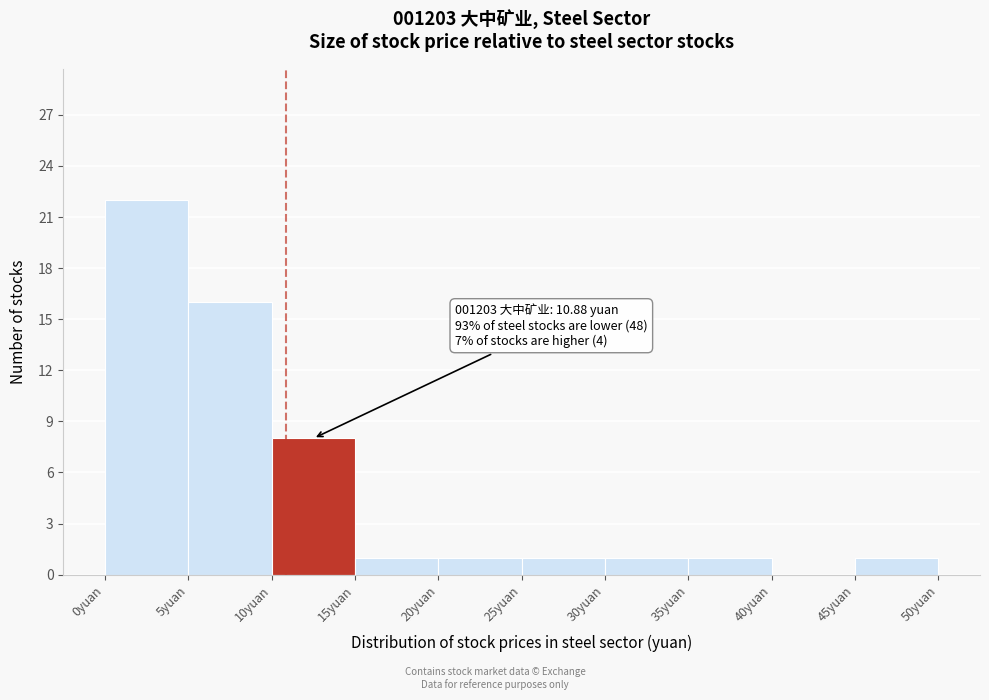

Over which range of the x-axis is the bar tallest?

0 to 5